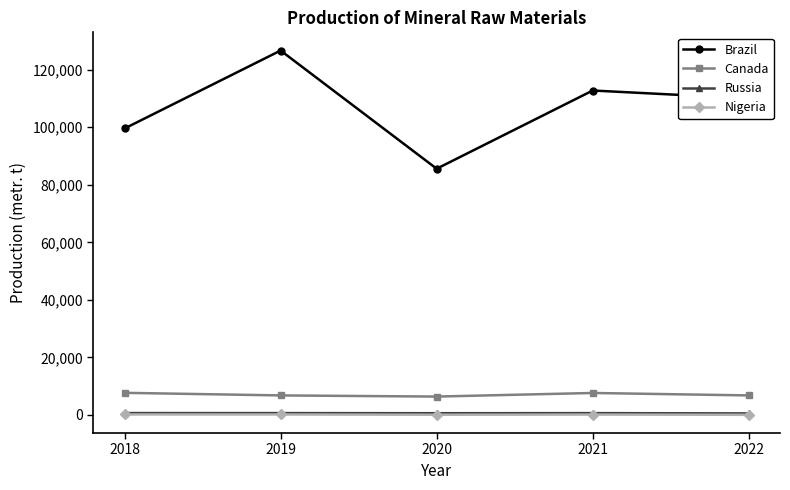

Where is the first local maximum for Brazil?

2019